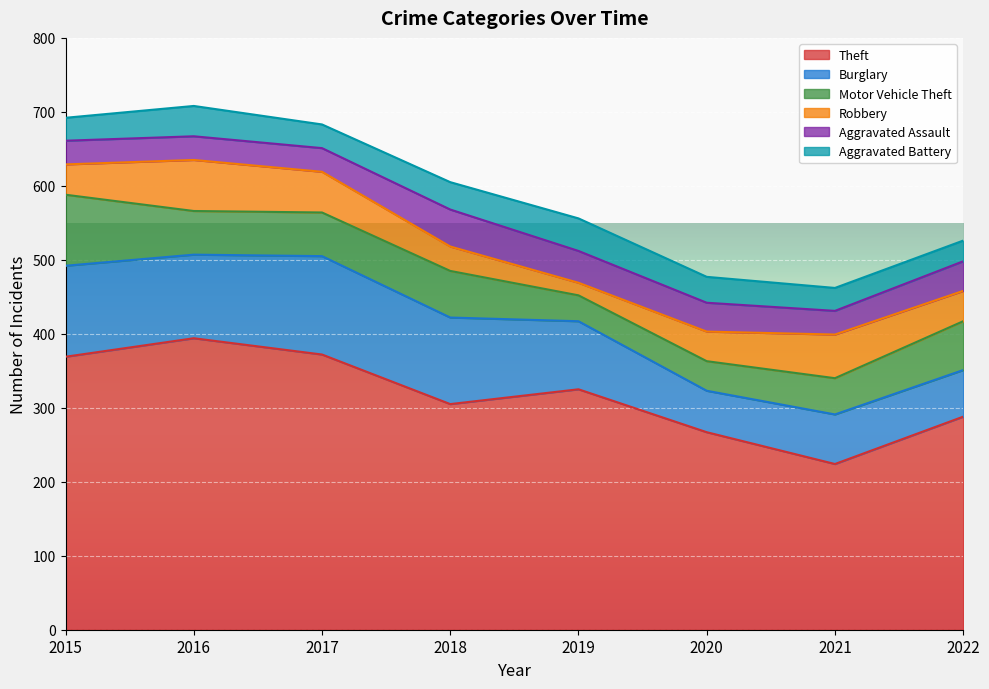

At which label is Robbery closest to 43?

2015